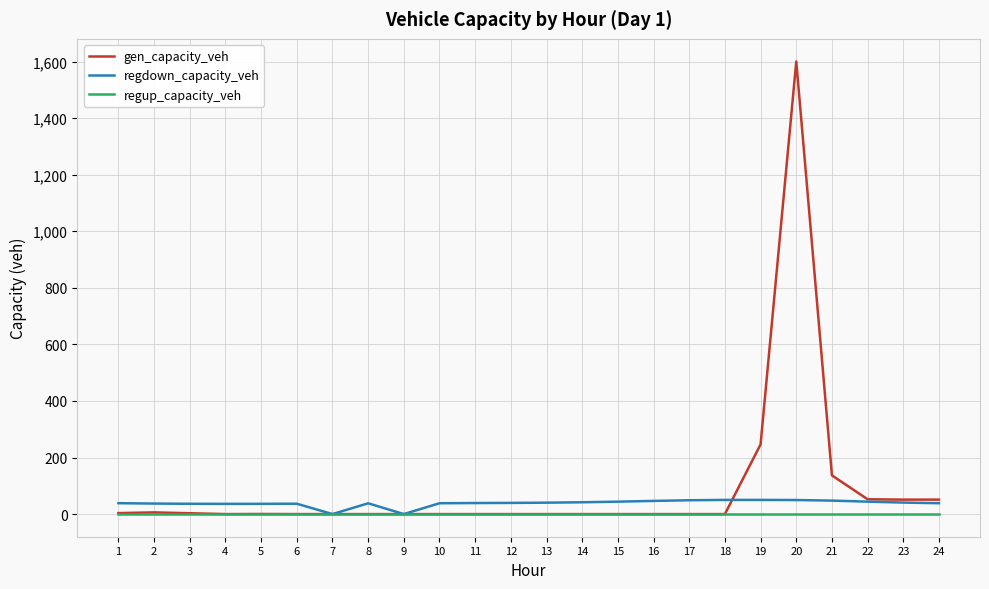

Where does the regdown_capacity_veh series first go above 39?

11